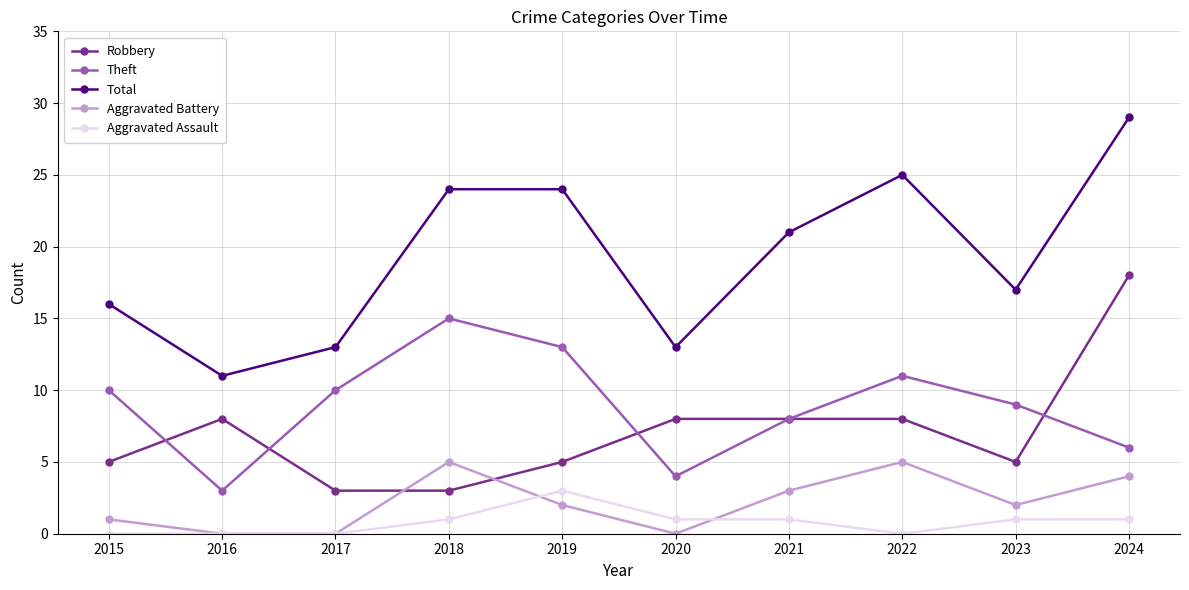

Which series has the largest total across all categories?

Total